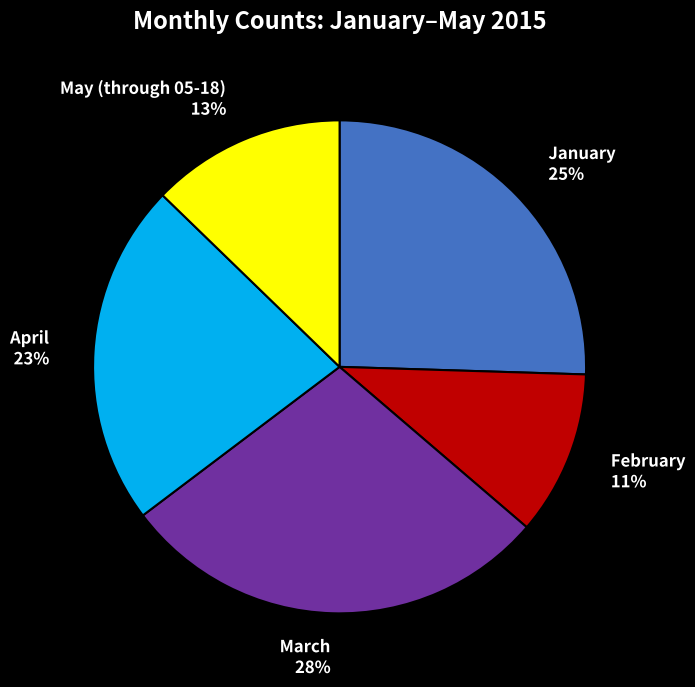

To the nearest percent, what is the average slice percentage?

20%